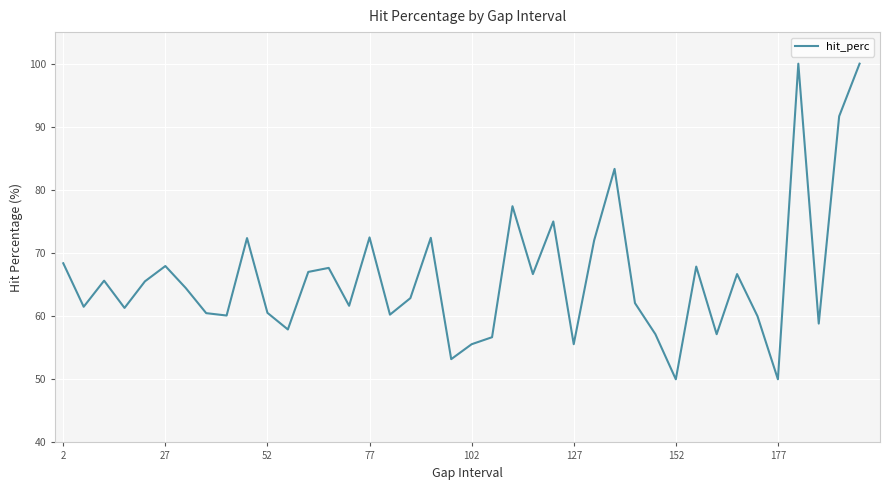

How many series are shown in this chart?

1